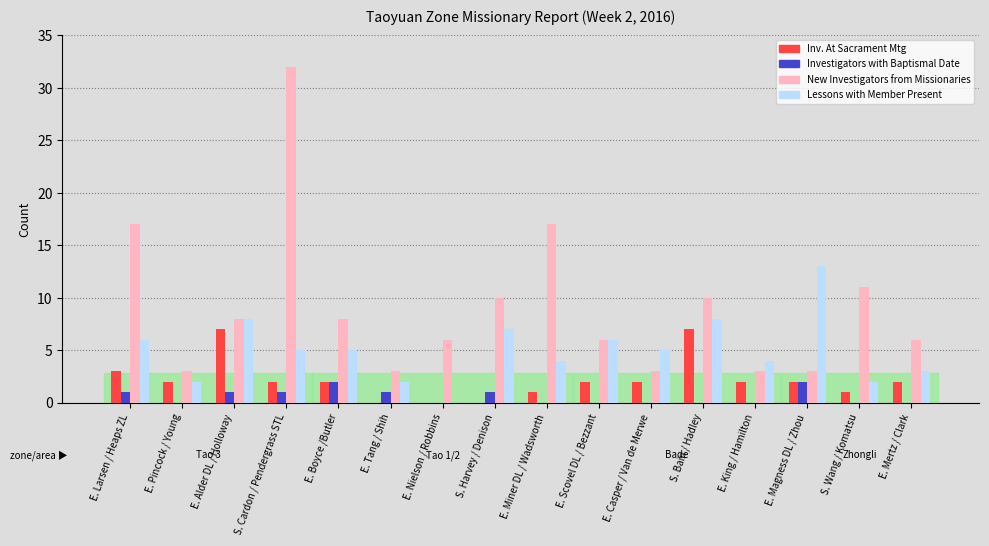

Count the number of categories in the chart.

16